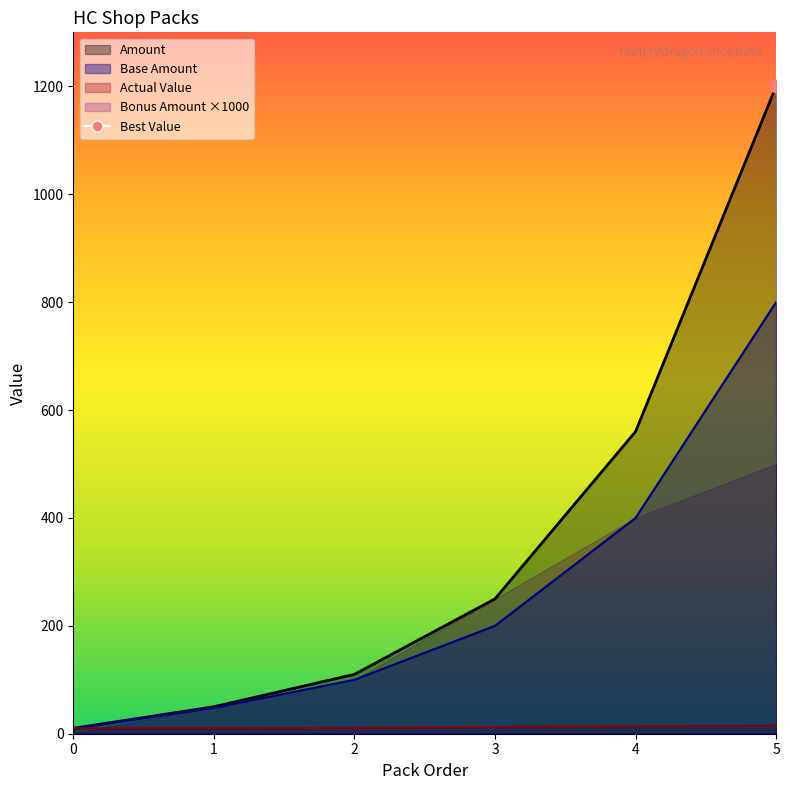

What is the total value across all series at 4?

974.0